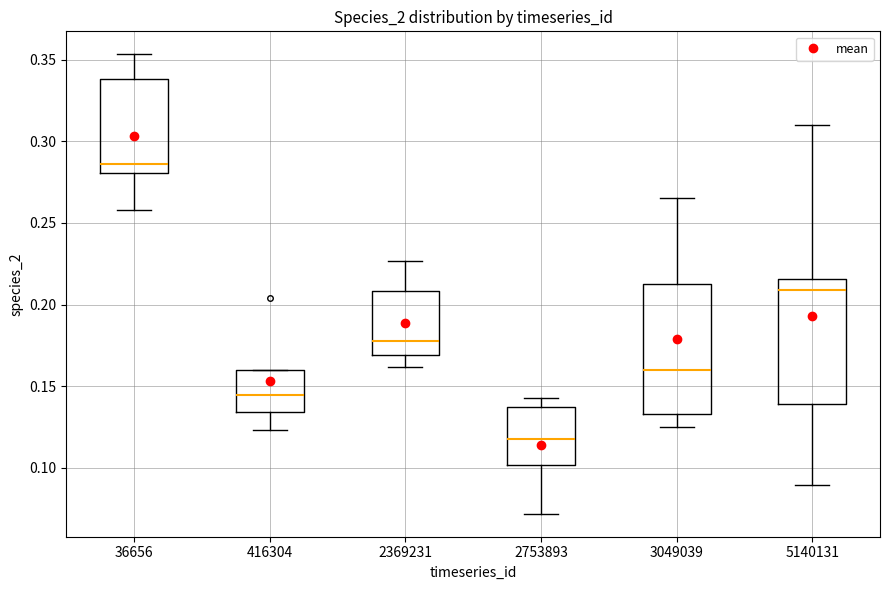

Reading left to right, transcribe this box plot: for each box, give where its median line is, the range the box spans, and where its two whiskers end, as read against the y-axis. The values are not printed on the chart, so give them approximately, as read against the axis.

36656: median 0.285, box 0.280 to 0.340, whiskers 0.260 to 0.355
416304: median 0.145, box 0.135 to 0.160, whiskers 0.125 to 0.160
2369231: median 0.175, box 0.170 to 0.210, whiskers 0.160 to 0.225
2753893: median 0.120, box 0.100 to 0.135, whiskers 0.070 to 0.140
3049039: median 0.160, box 0.135 to 0.215, whiskers 0.125 to 0.265
5140131: median 0.210, box 0.140 to 0.215, whiskers 0.090 to 0.310